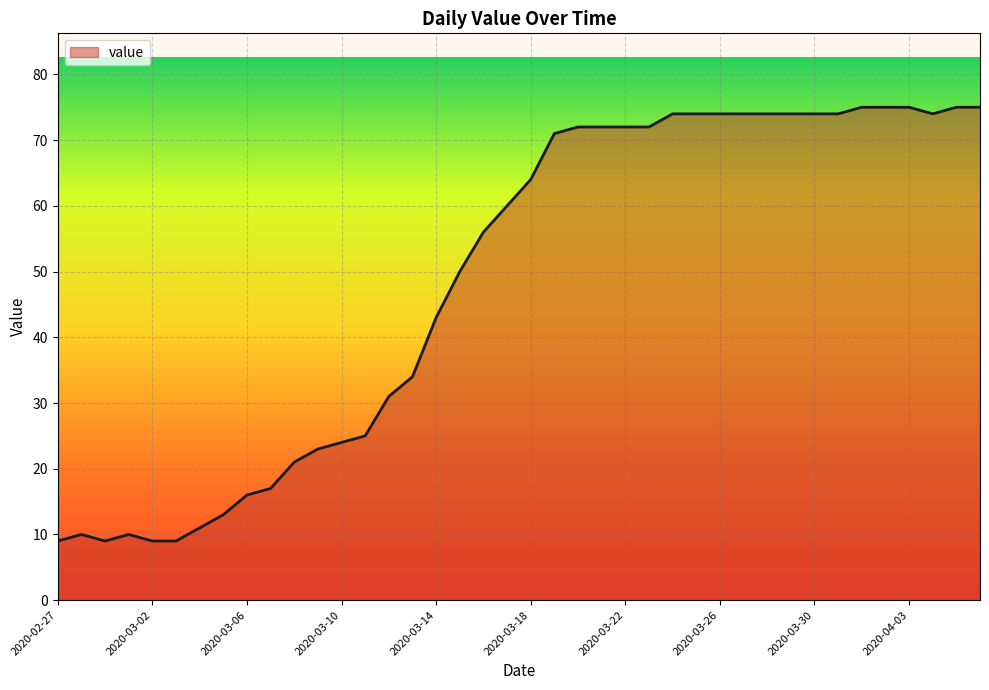

What is the smallest value displayed?

9